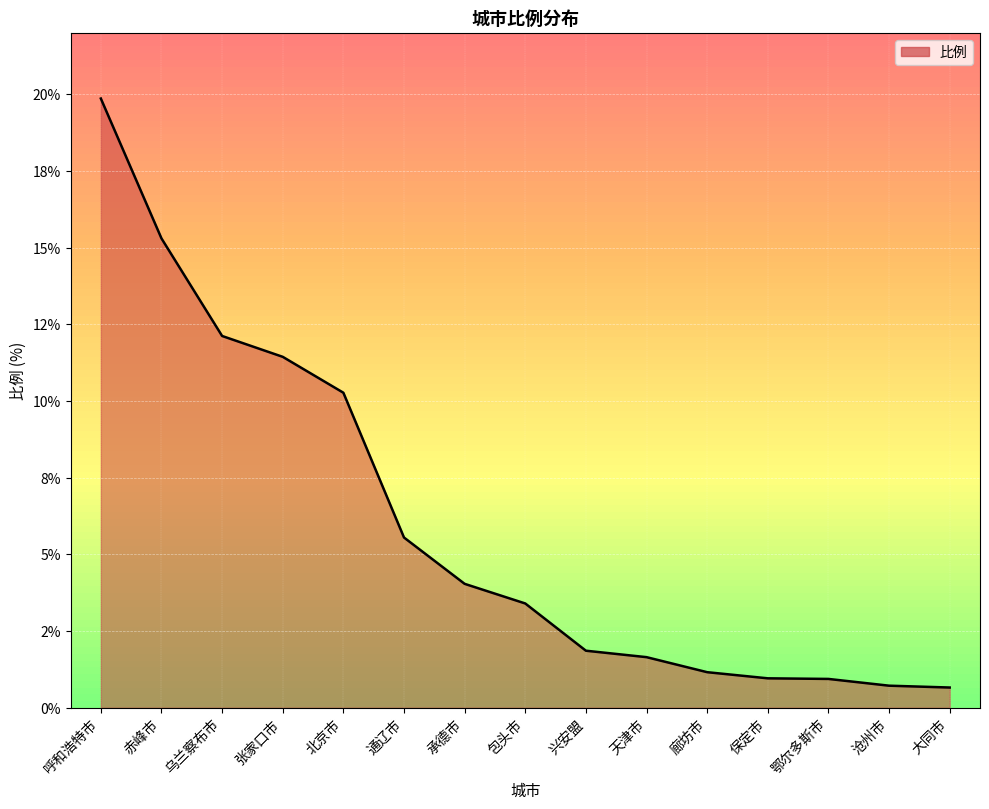

Is this an area chart (filled region under the line)?

Yes